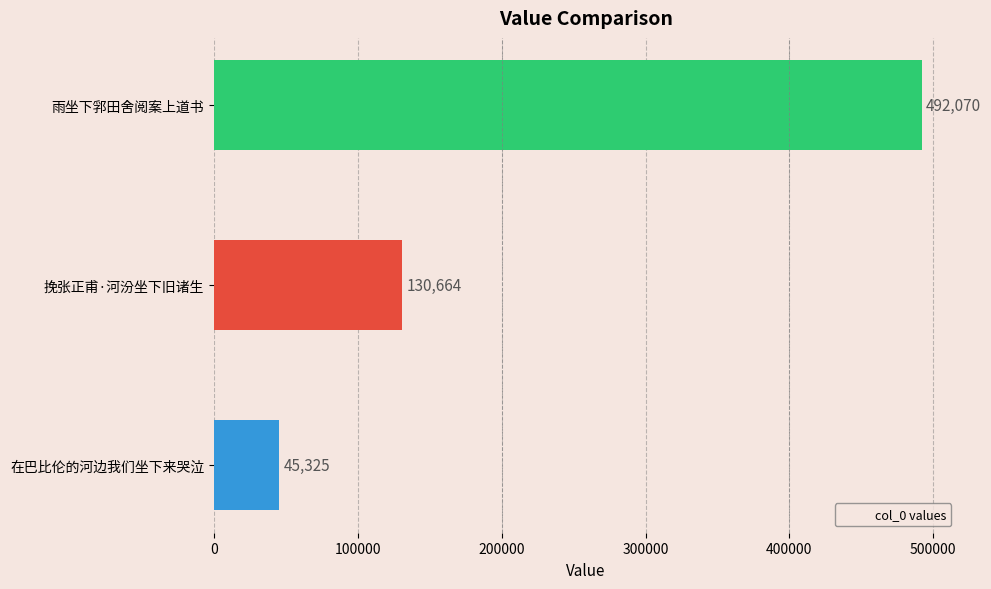

What is the average value?

222686